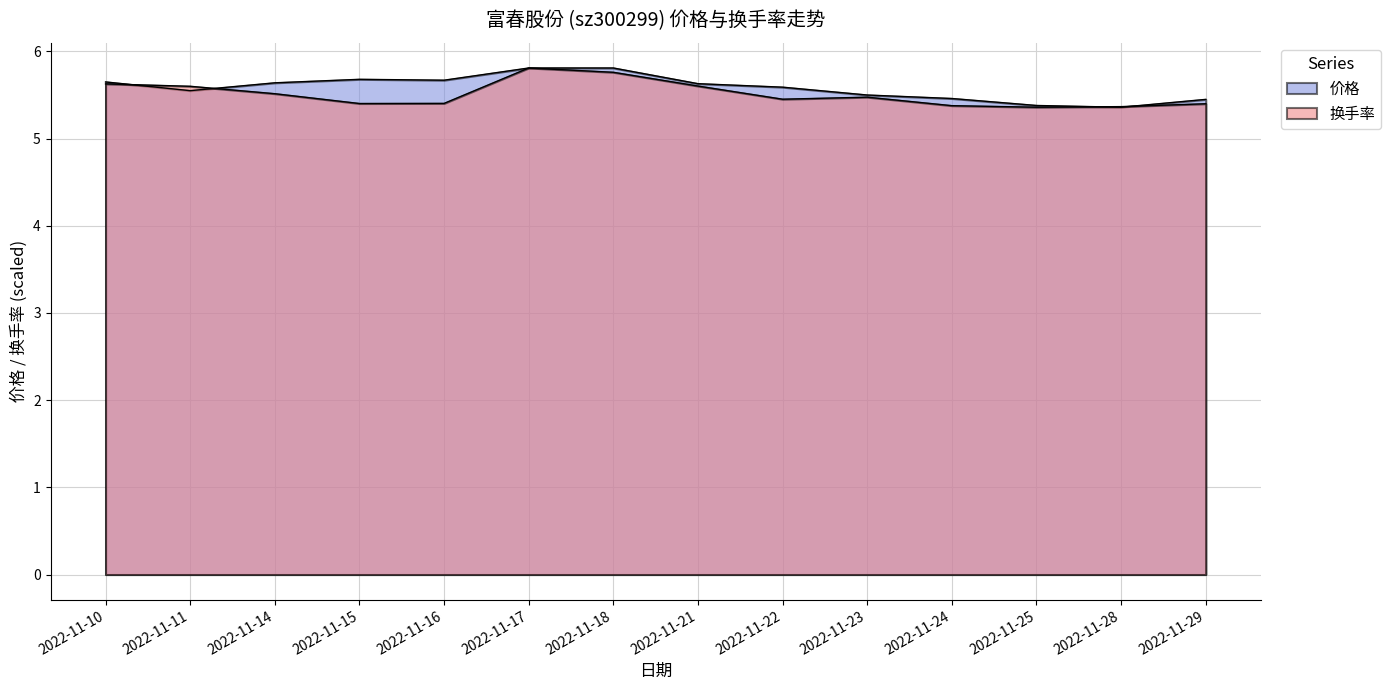

What is the value of the 价格 point at the 13th from the left?

5.4